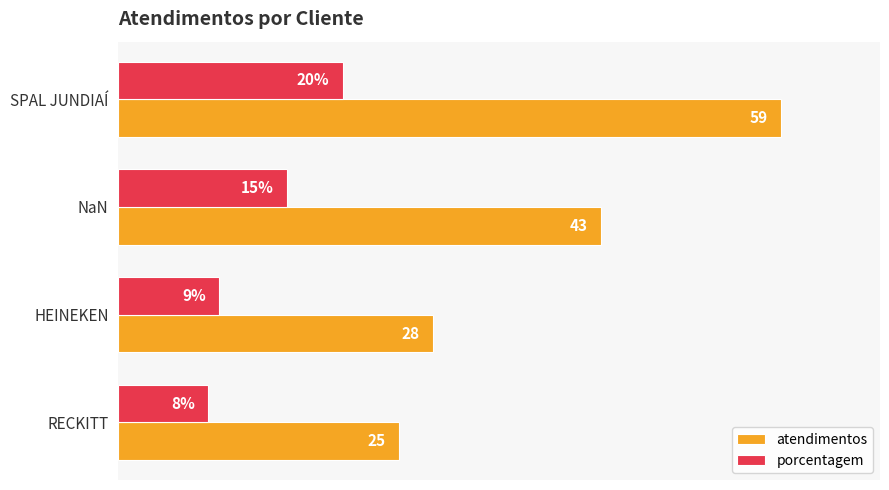

List the series in order of their overall mean, highest first.

atendimentos, porcentagem